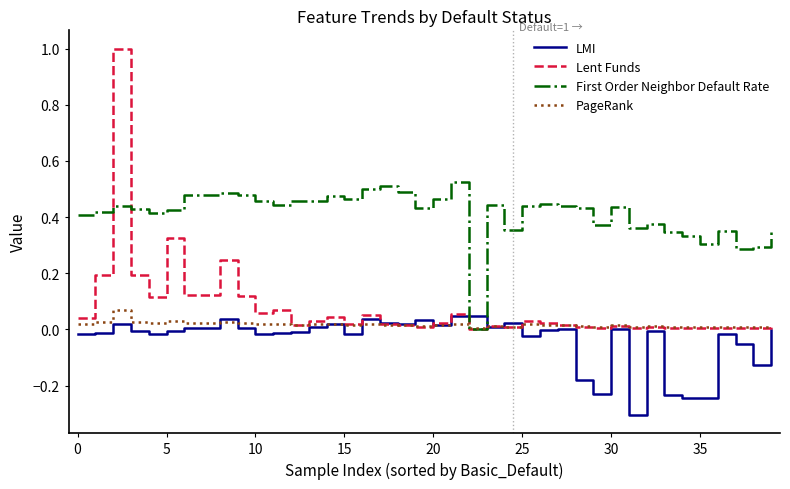

Which series has the widest spread of values?

Lent Funds